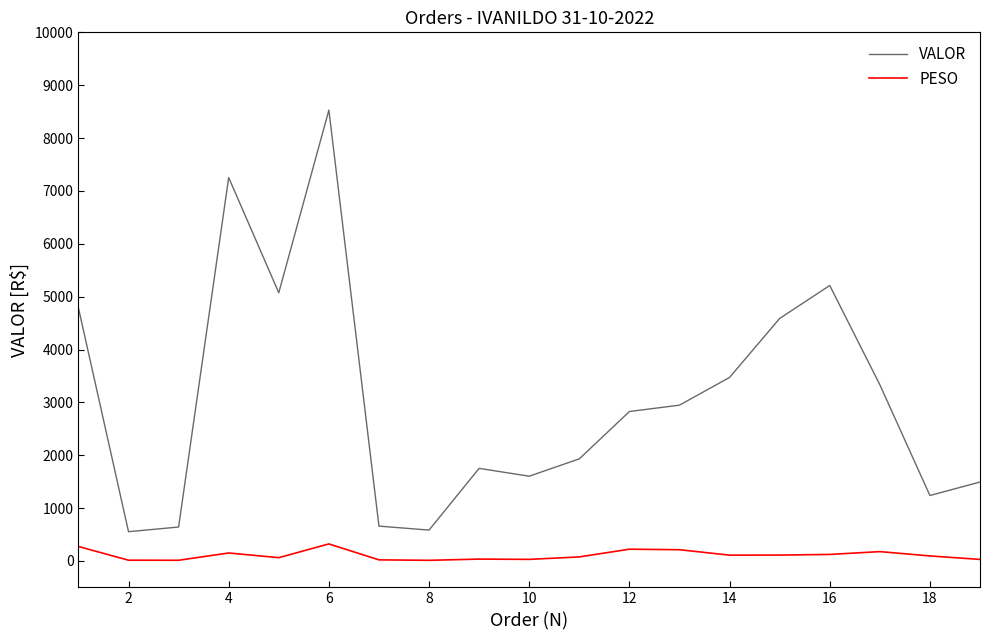

Which series has the largest range (max minus min)?

VALOR